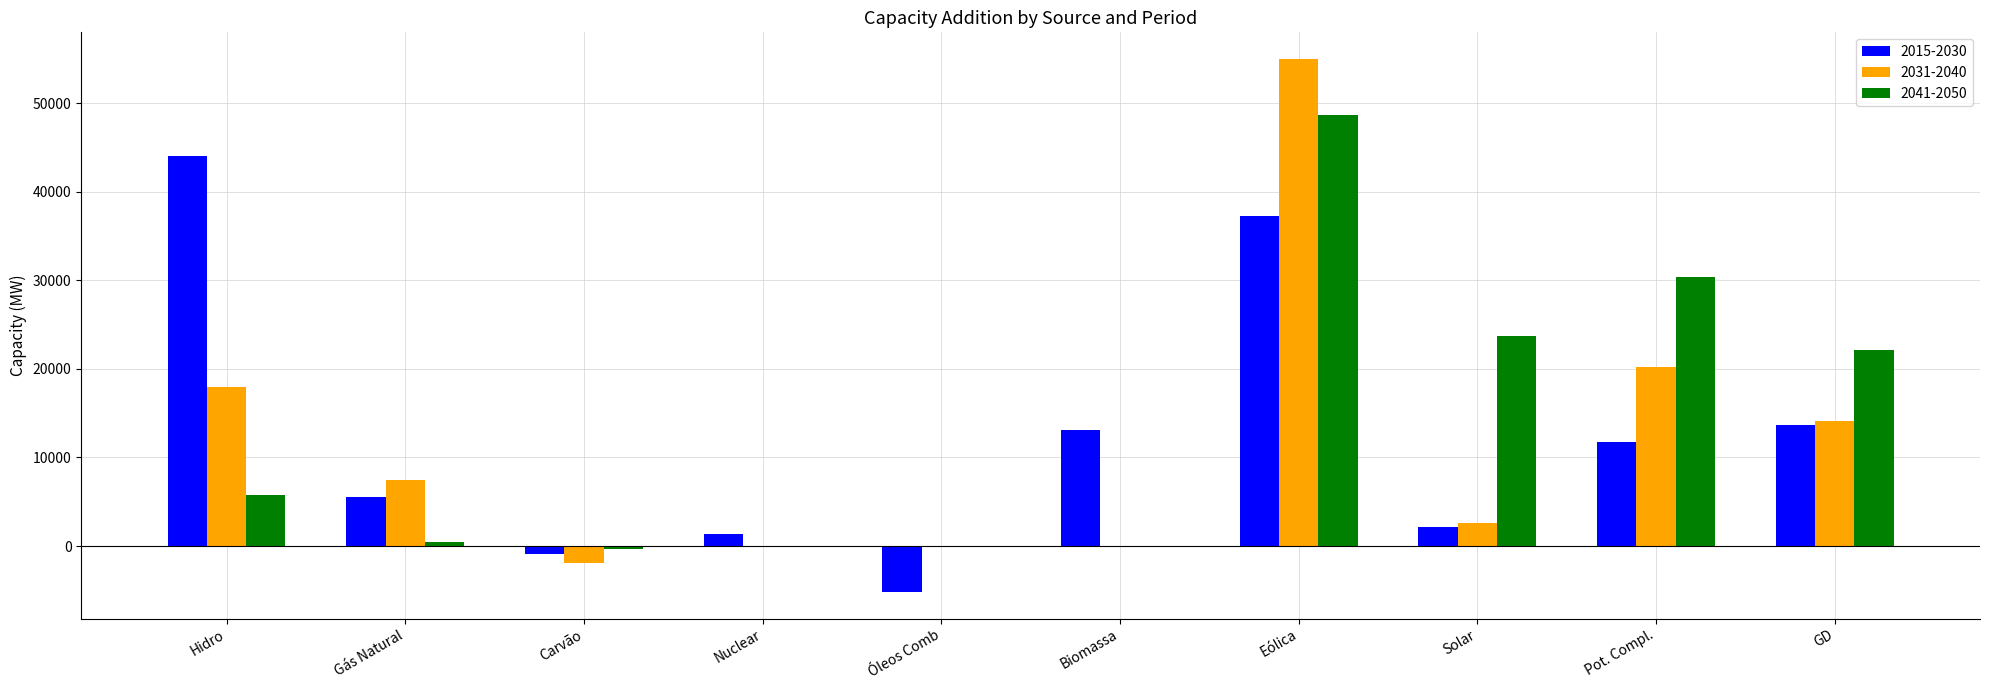

What is the maximum value shown in the chart?

54984